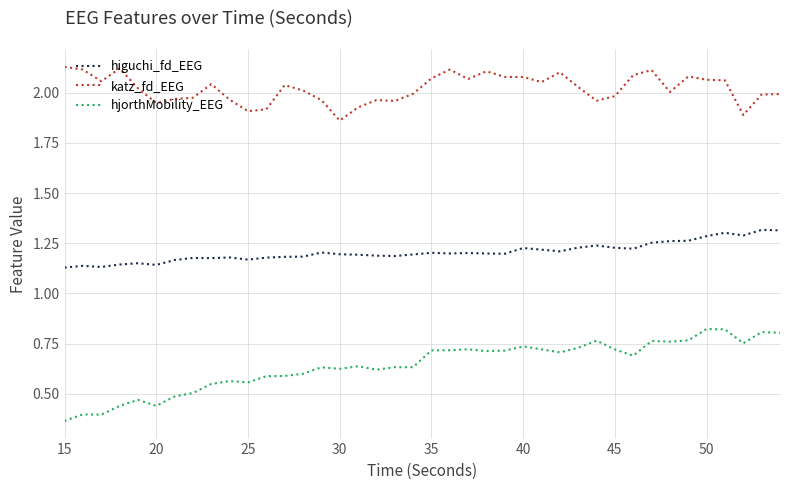

Which series has the widest spread of values?

hjorthMobility_EEG